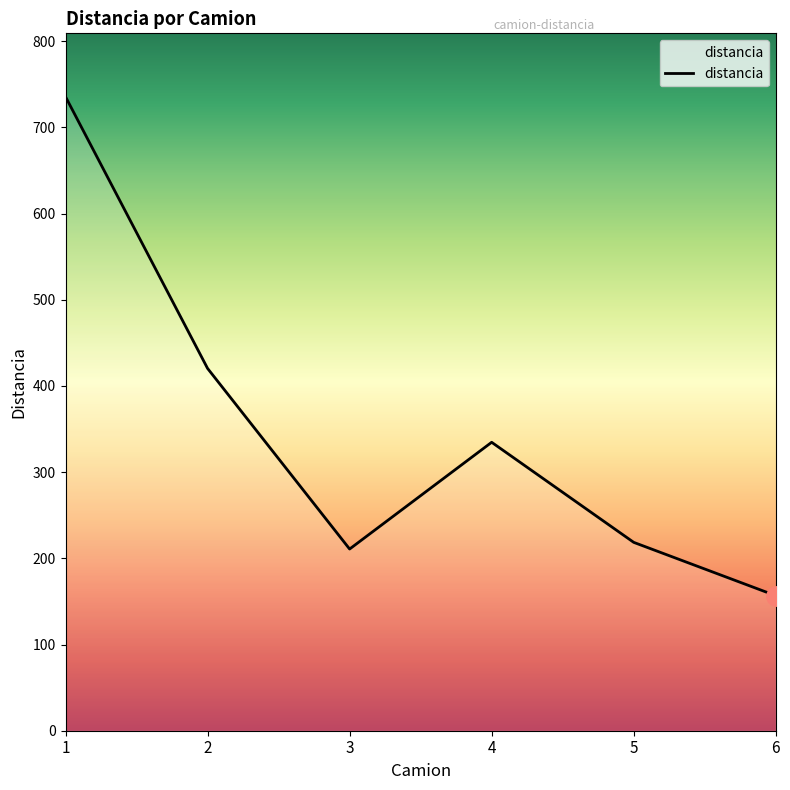

Which has a higher value, 5 or 4?

4